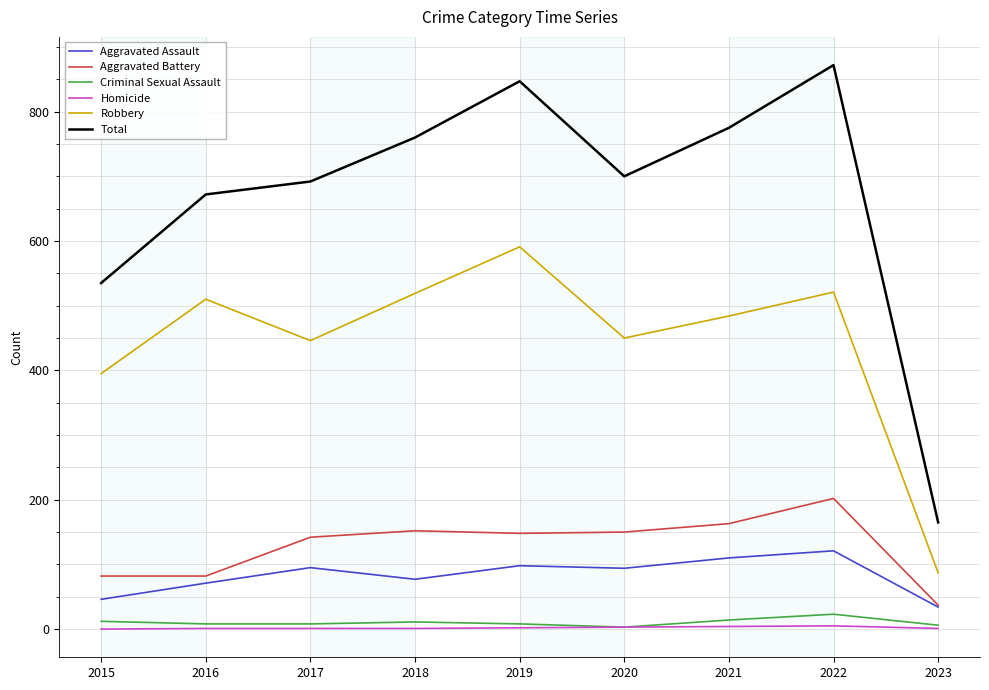

What is the difference between the highest and lowest values at 2016?

671